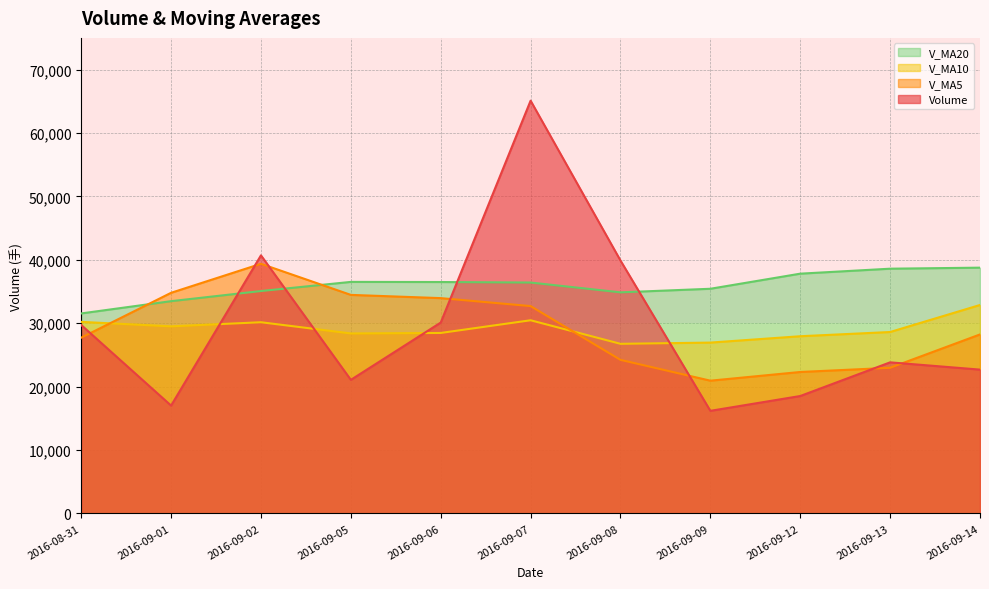

Is it true that volume equals 7863.0 at 2016-09-09?

False